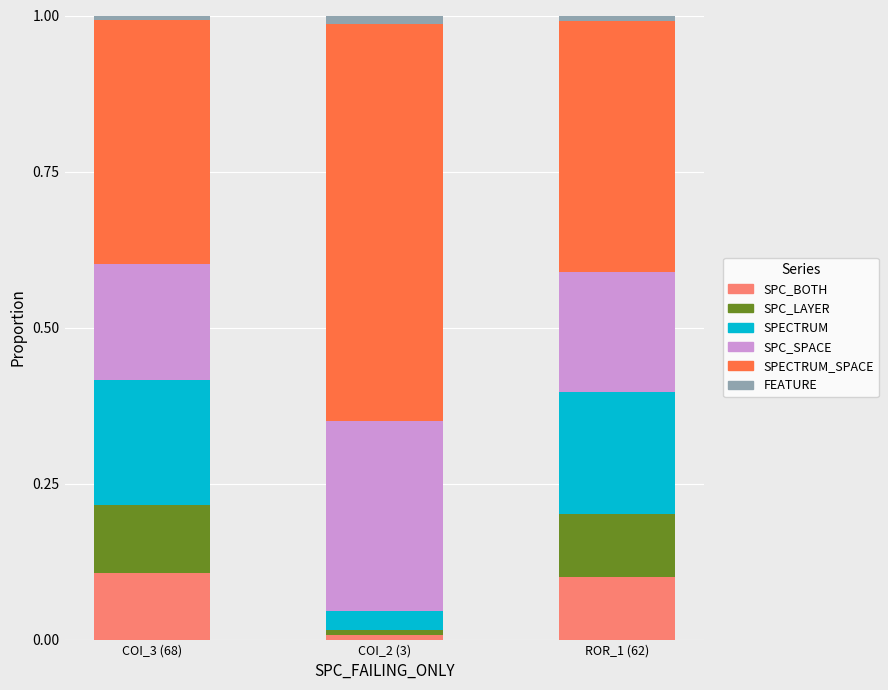

At which label does SPC_BOTH reach its minimum?

COI_2 (3)